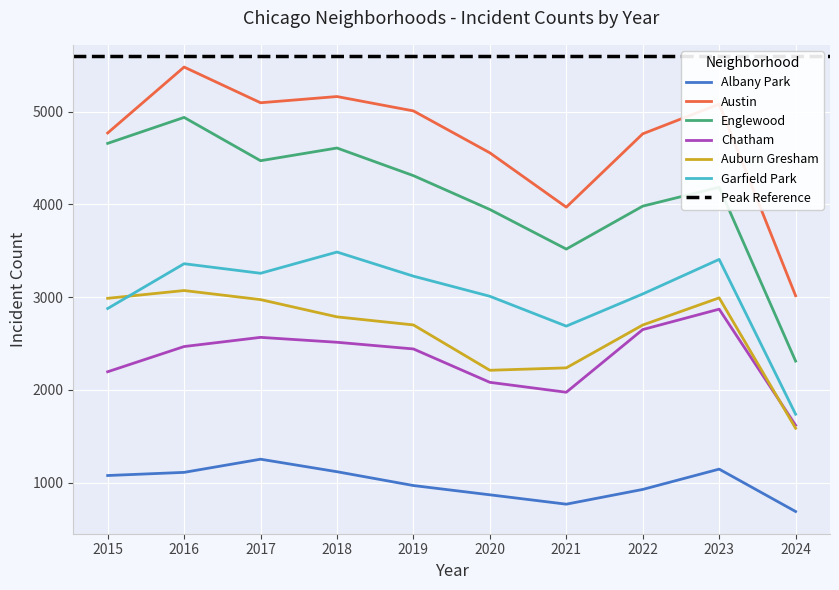

At which category does Garfield Park reach its first local peak?

2016